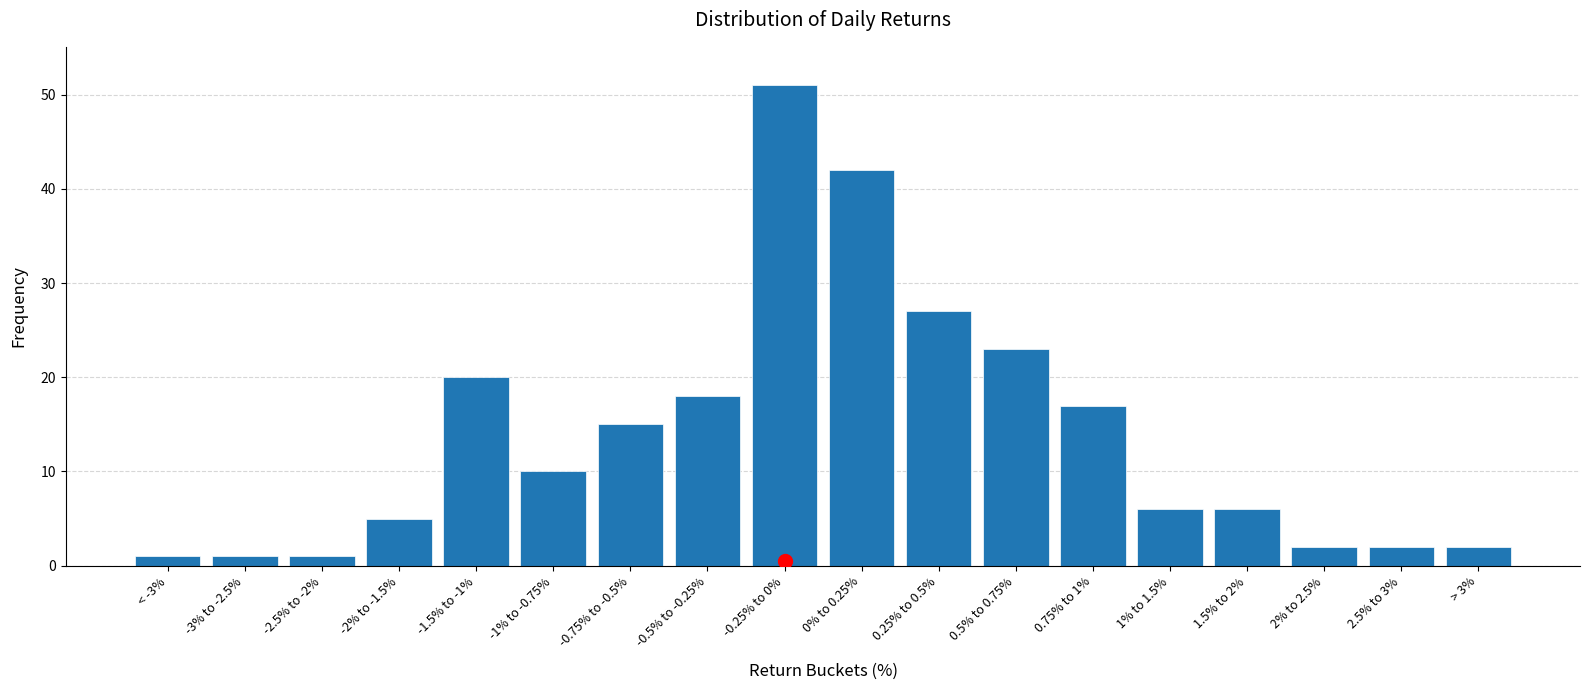

Reading left to right, list all the values displayed in this chart.

1	1	1	5	20	10	15	18	51	42	27	23	17	6	6	2	2	2